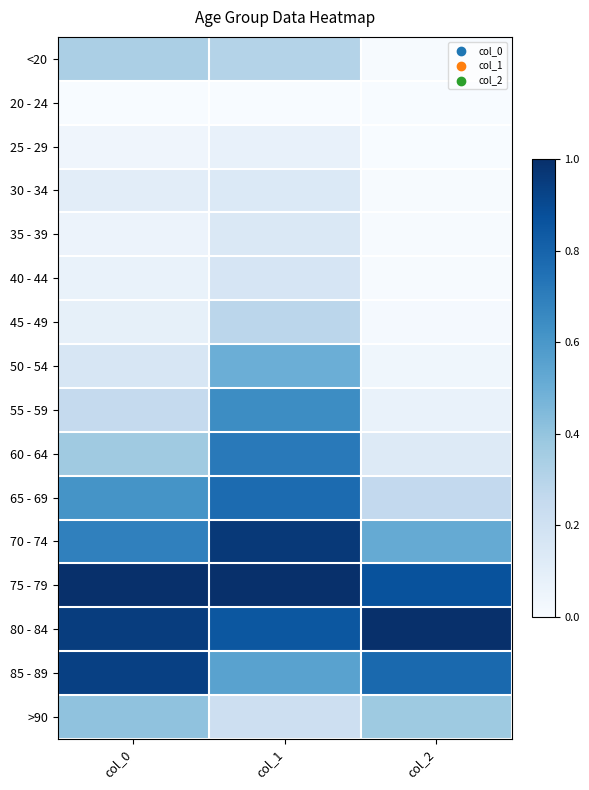

At col_2, list the series in order from largest to smallest.

80 - 84, 75 - 79, 85 - 89, 70 - 74, >90, 65 - 69, 60 - 64, 55 - 59, 50 - 54, 45 - 49, 40 - 44, <20, 35 - 39, 30 - 34, 20 - 24, 25 - 29